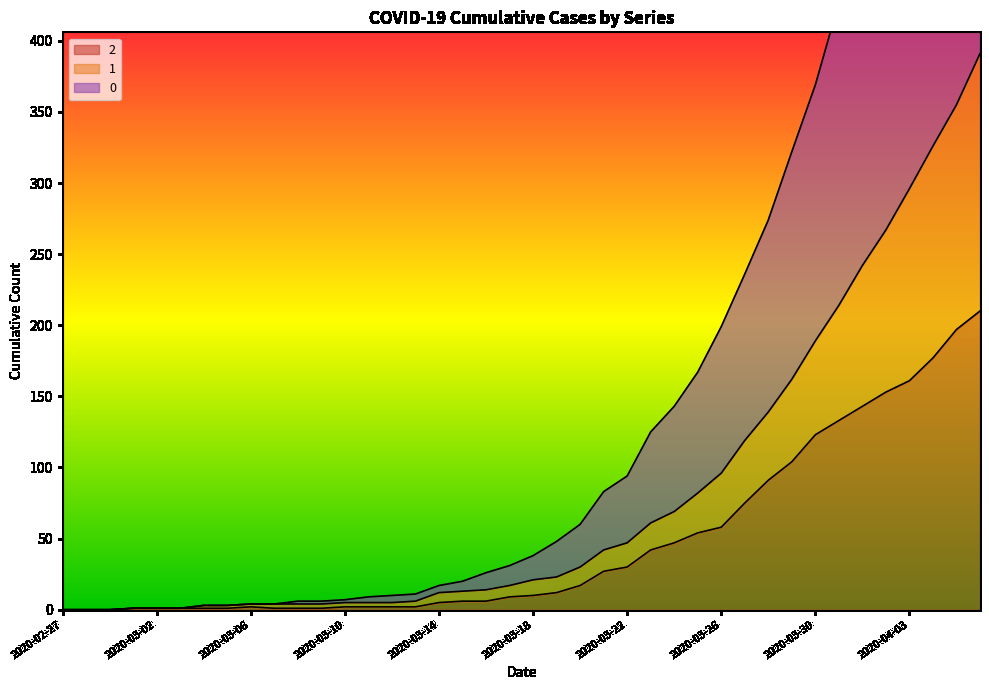

The 1 series shows 6 at 2020-03-08. True or false?

False